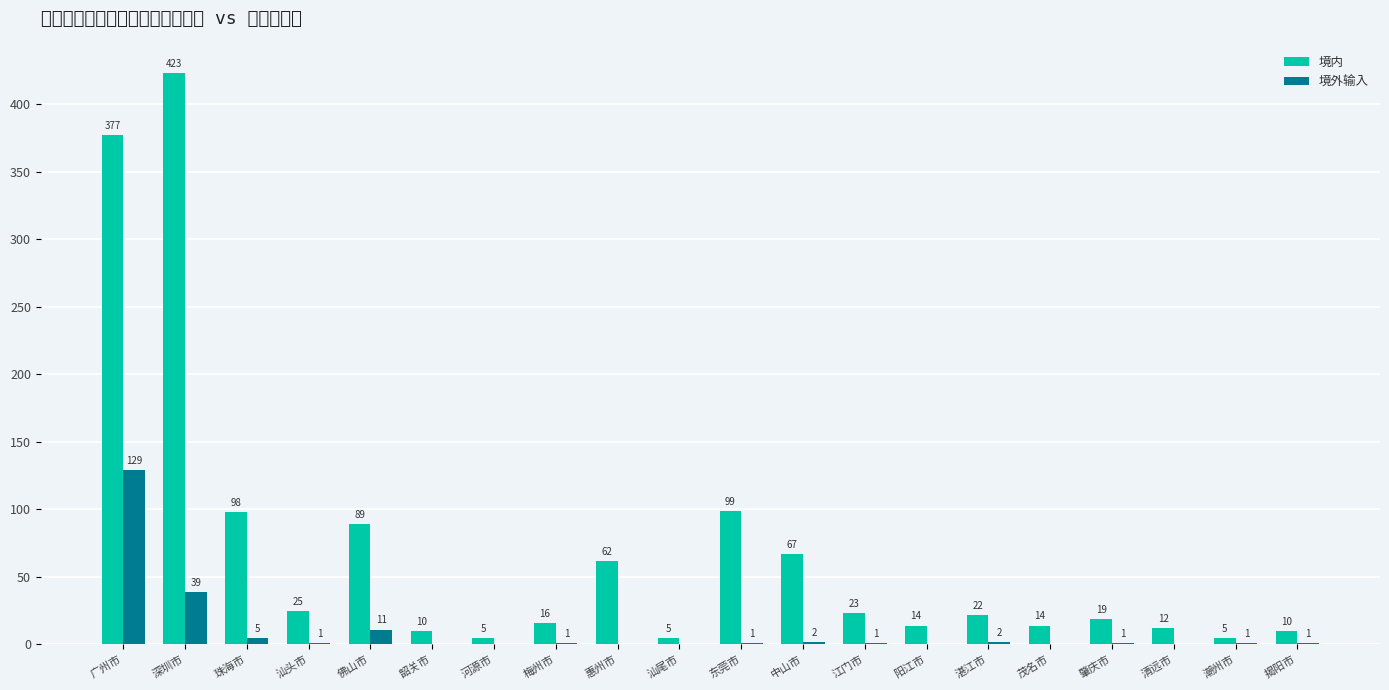

What is the sum of all 境外输入 values?

195